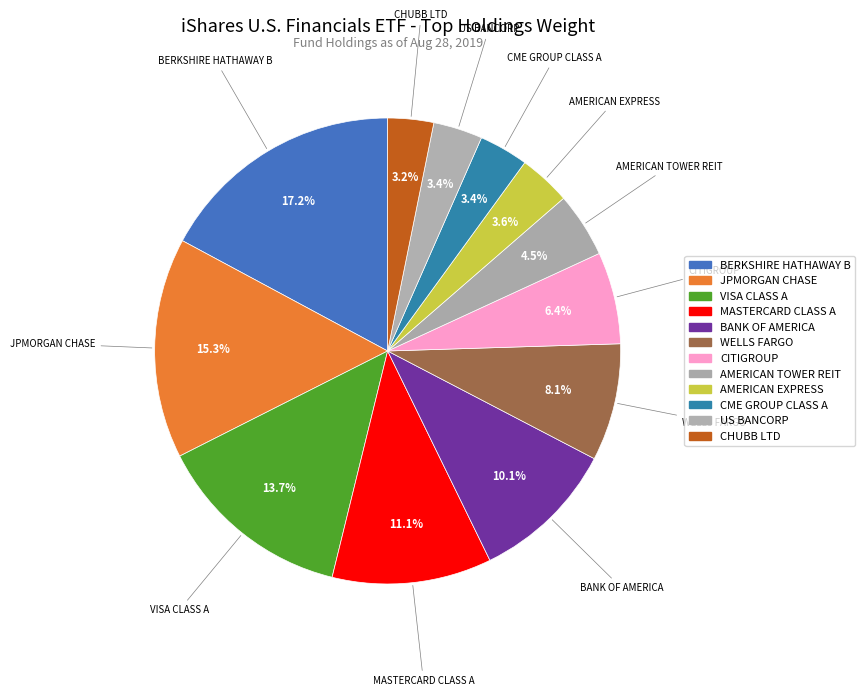

What is the largest slice in the pie chart?

BERKSHIRE HATHAWAY INC CLASS B